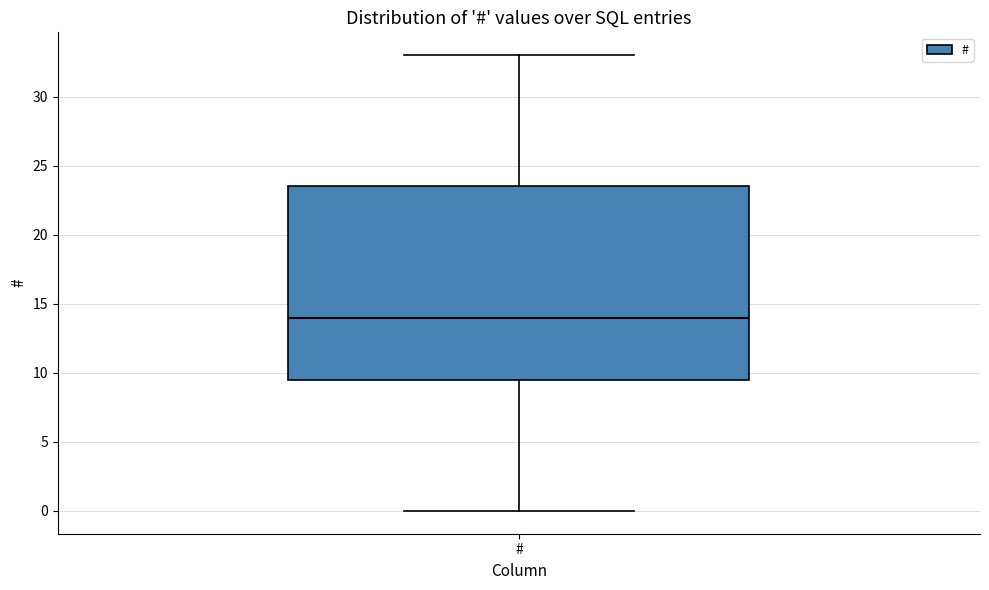

Where does the median line of the box for # sit on the y-axis? The values are not printed on the chart, so give them approximately, as read against the axis.

14.0